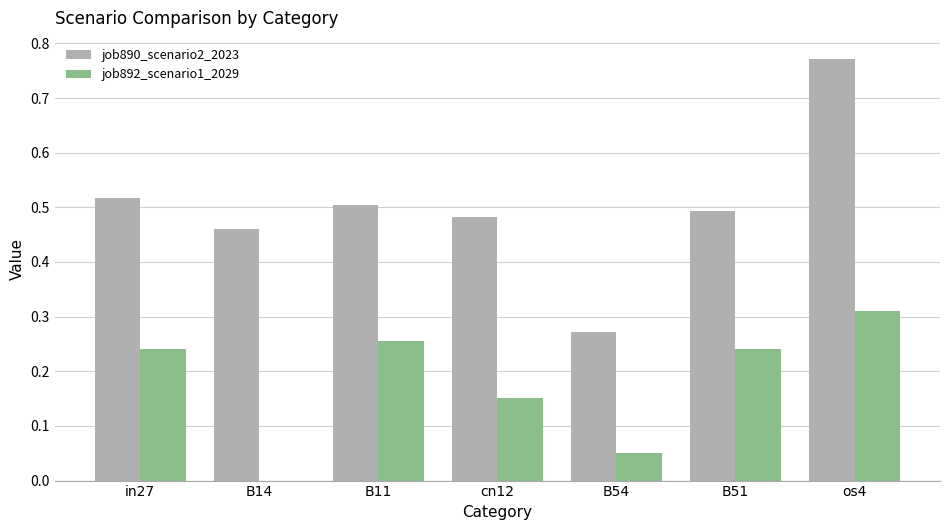

Which series changed the most between B54 and os4?

job890_scenario2_2023